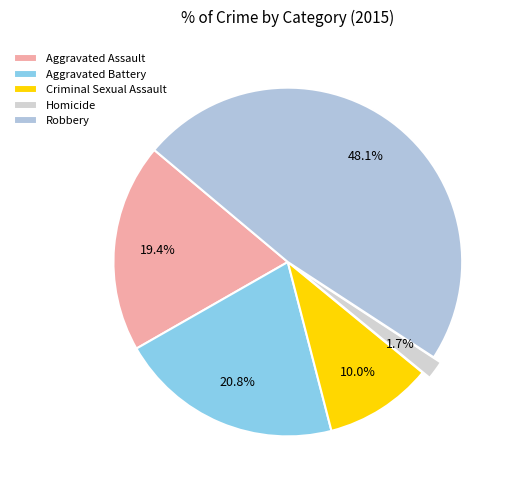

To the nearest percent, what percentage of the pie is Criminal Sexual Assault?

10%